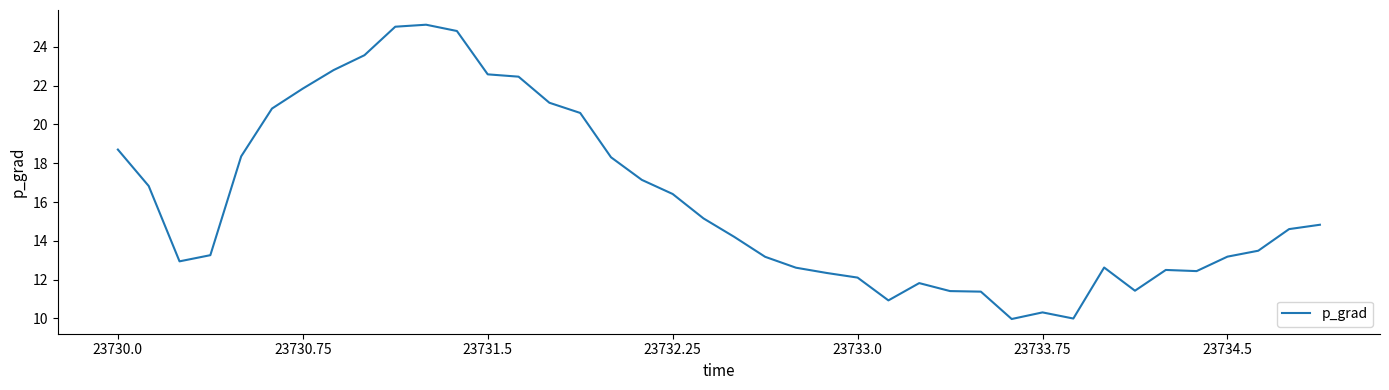

Does the chart display data point markers on the line(s)?

No